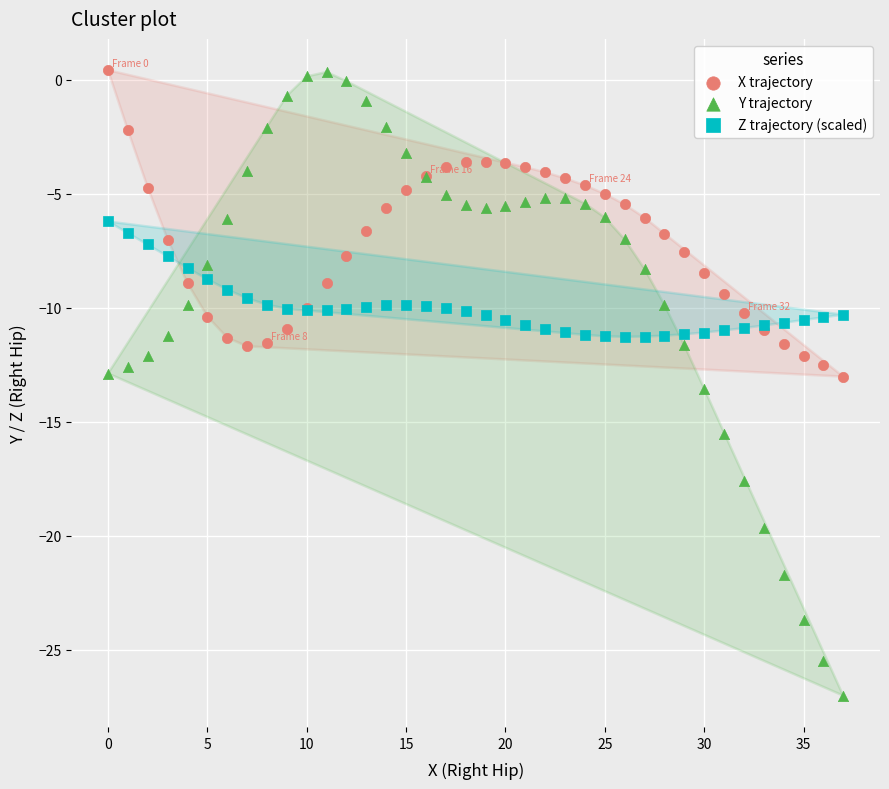

Which series contains the lowest Y value?

Y trajectory